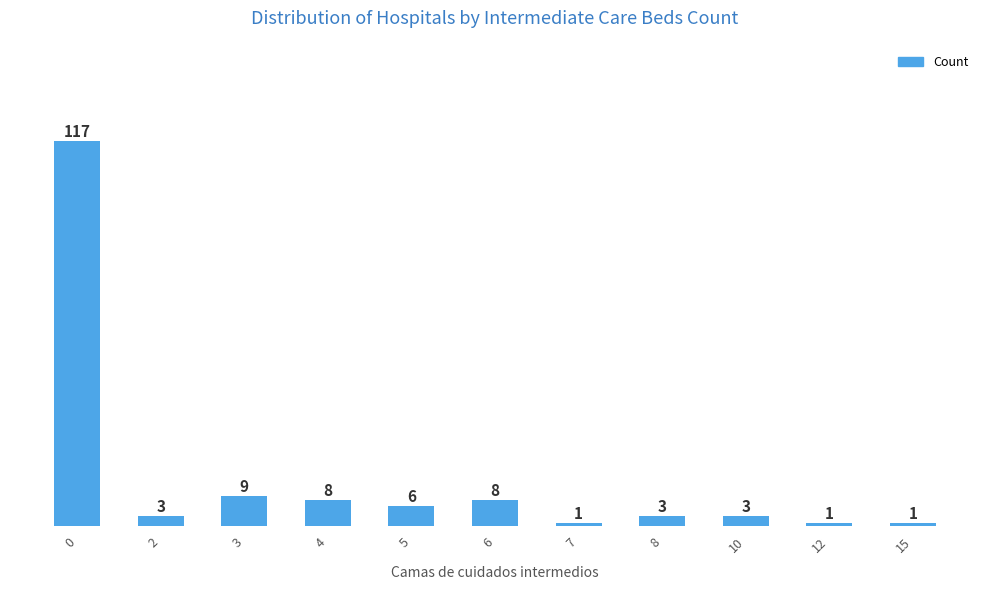

What is the maximum value shown in the chart?

117